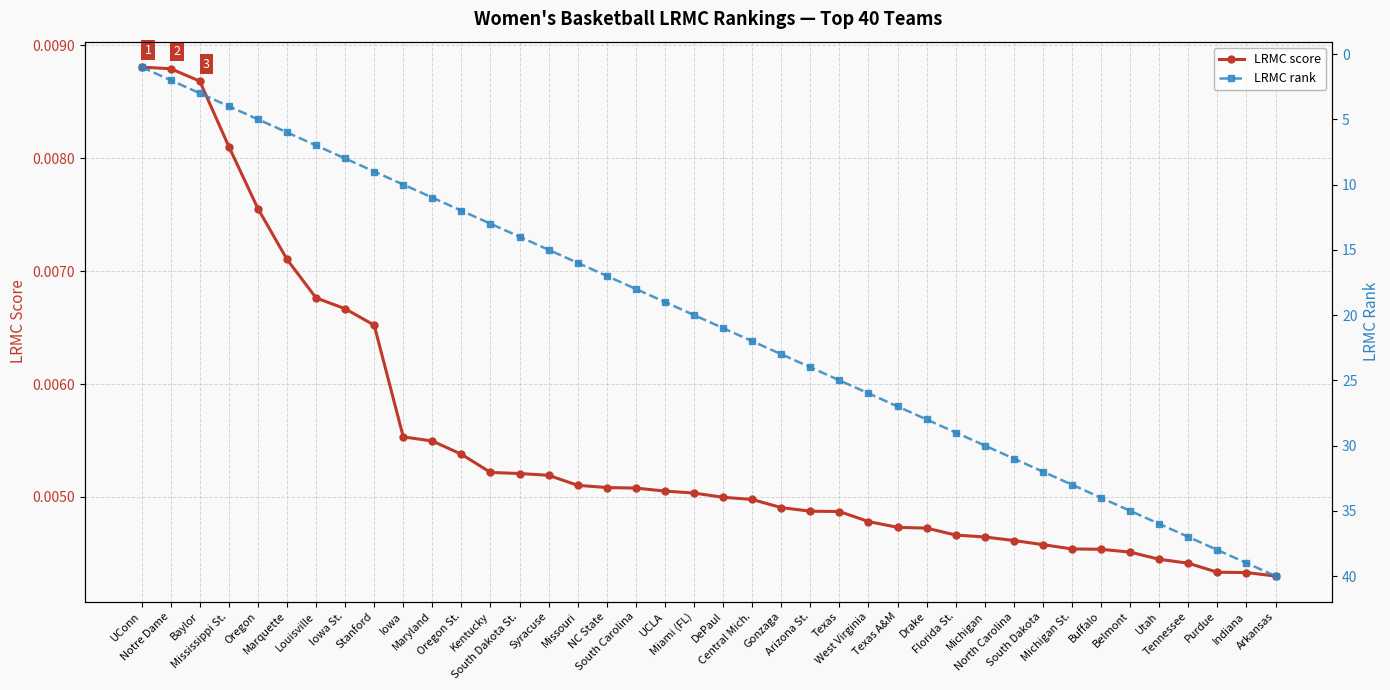

Which series has the largest total across all categories?

LRMC rank